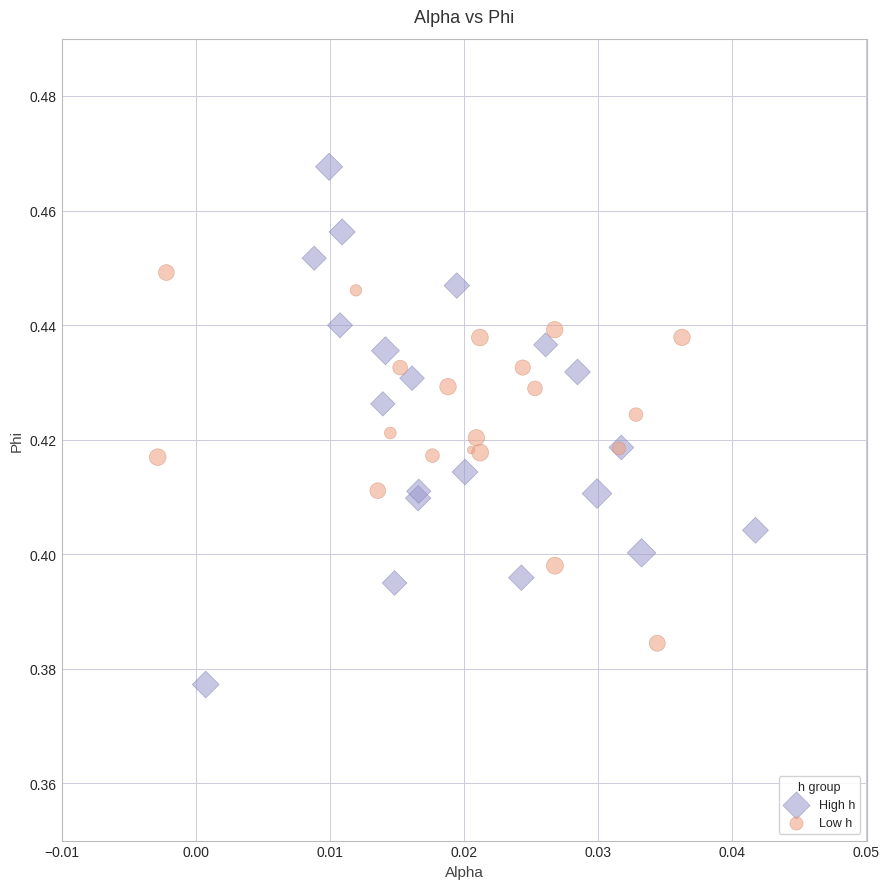

Which series contains the highest Y value?

High h